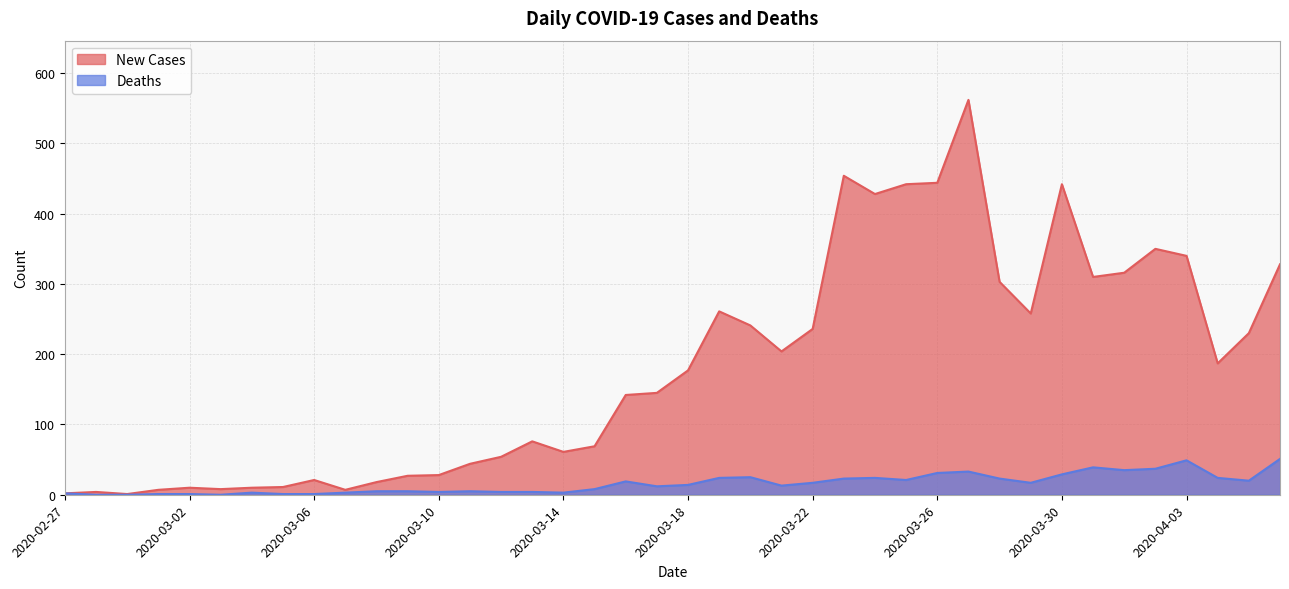

List the series in order of their peak value, lowest first.

Deaths, New Cases